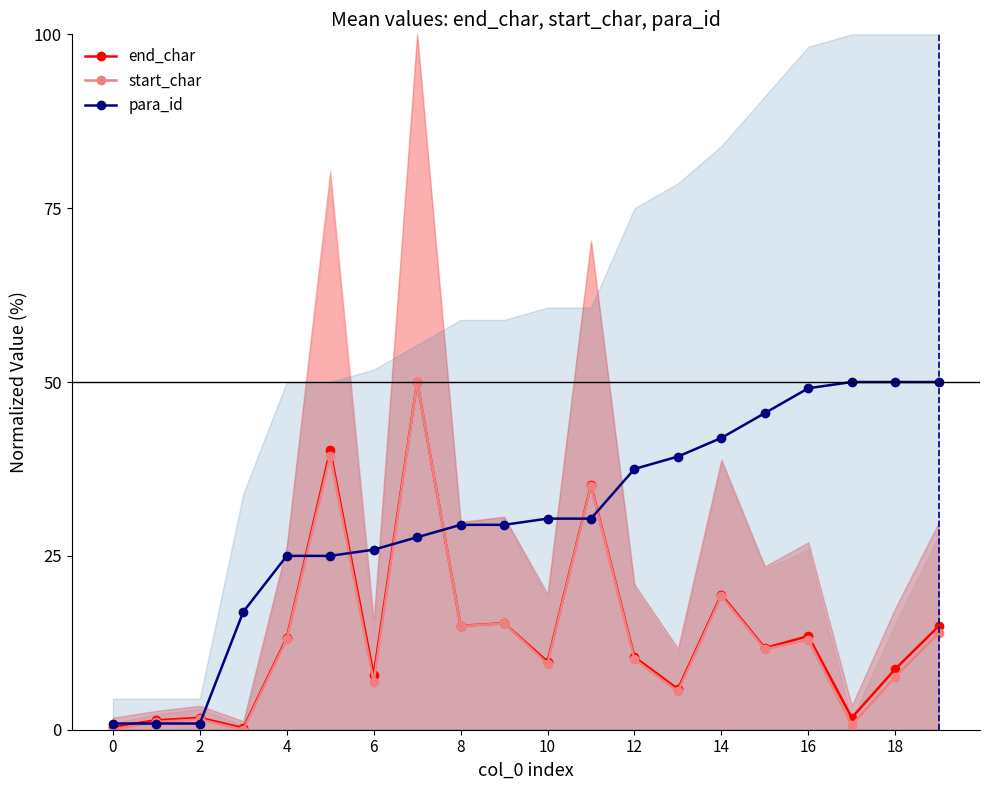

How many lines are shown in the chart?

3